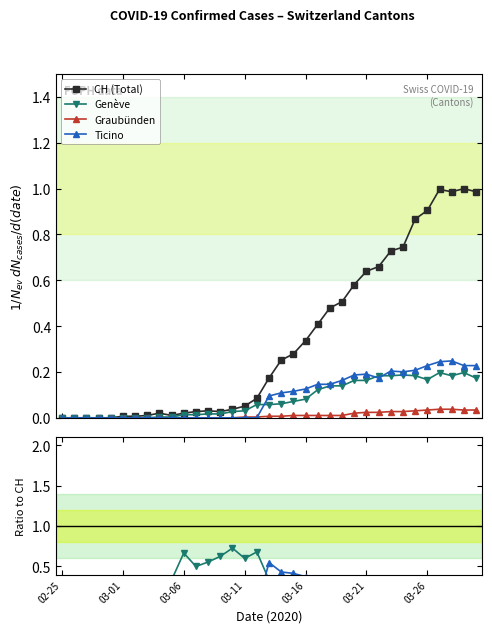

How many interior local valleys does the Ticino series have?

5